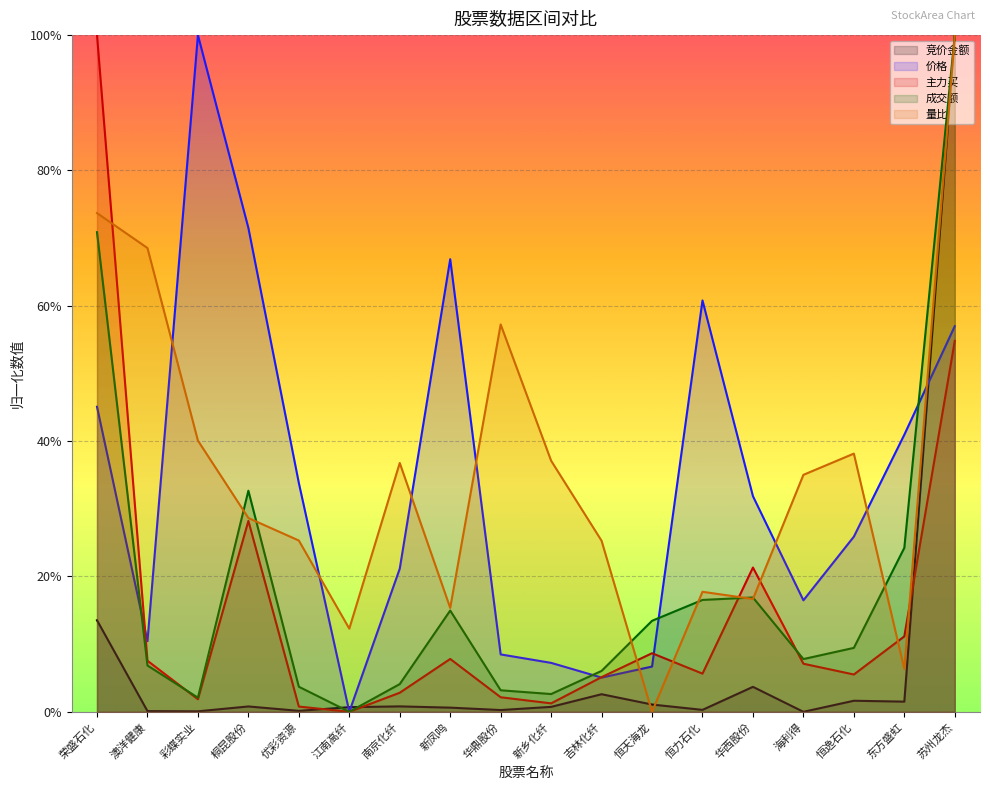

Rank the series at 江南高纤 from lowest to highest value.

价格, 主力买, 成交额, 竞价金额, 量比